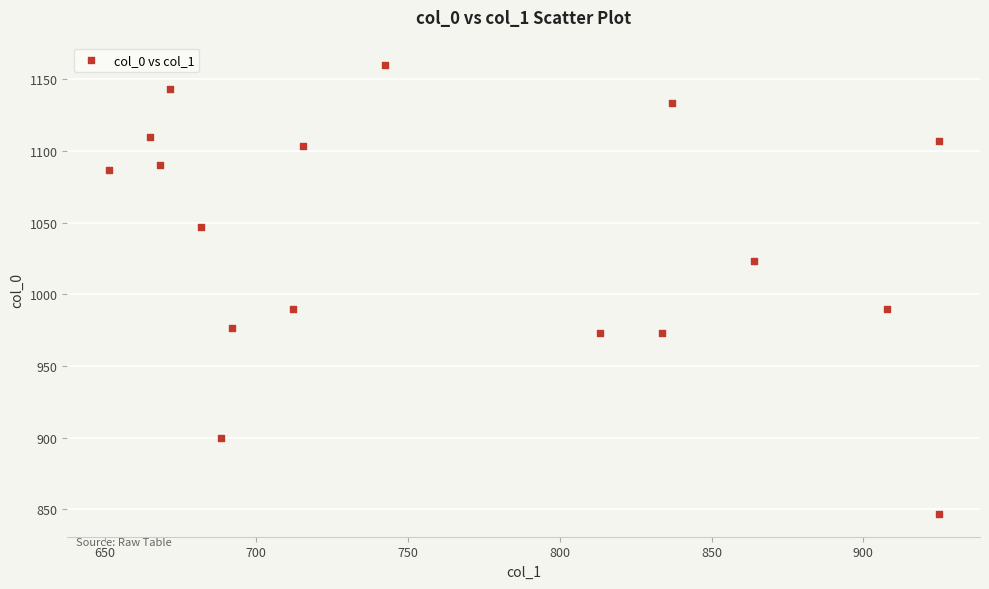

What is the range of X values (max minus min)?

273.4